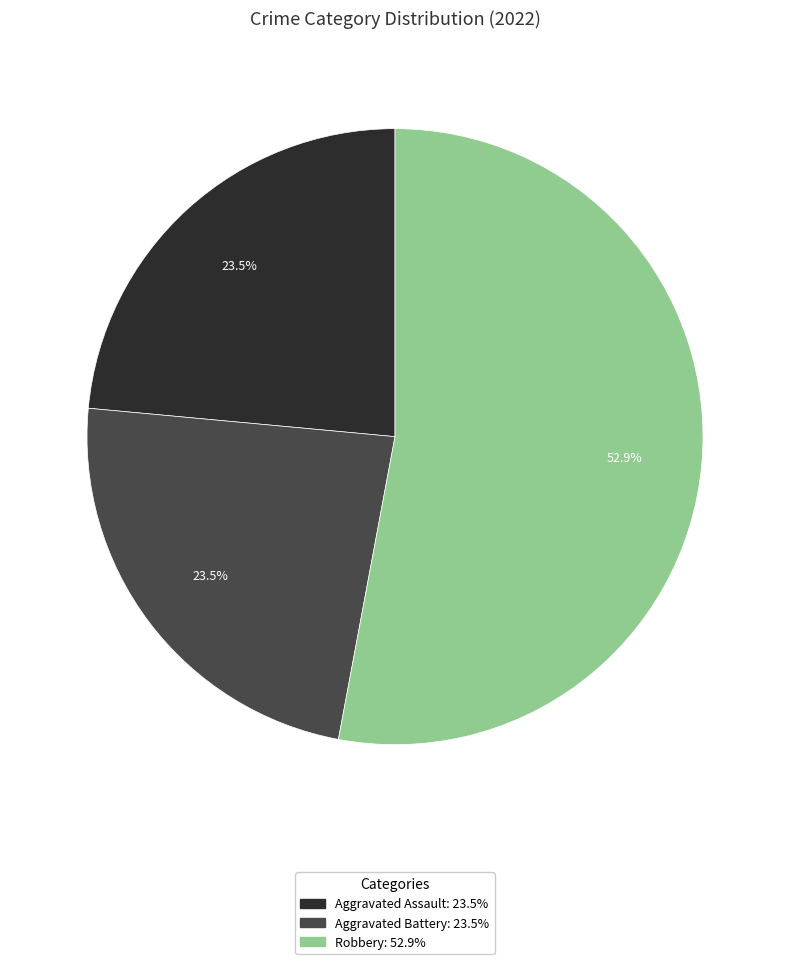

Is there a majority slice in this chart?

Yes